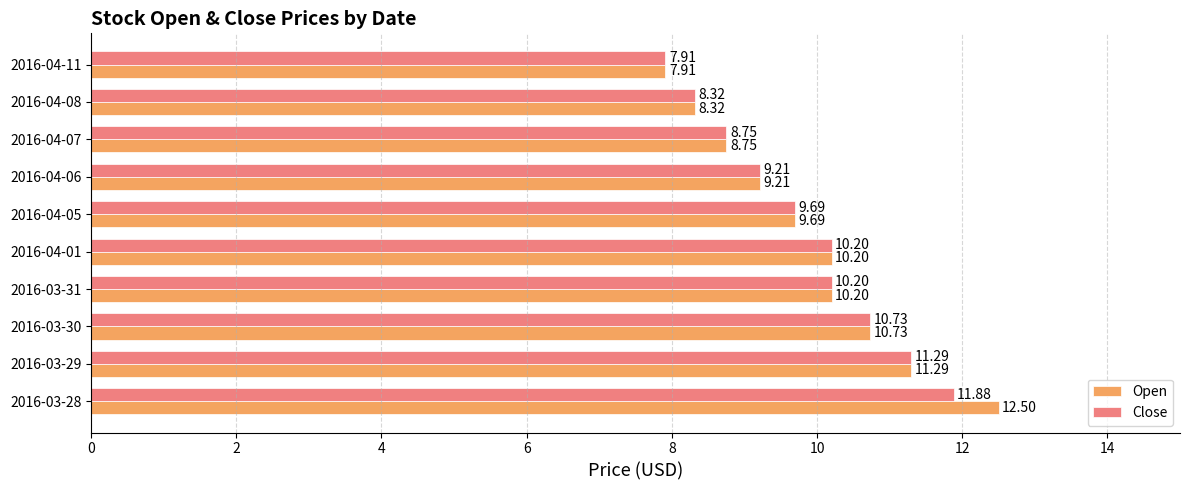

At how many categories does at least one series exceed 8?

9